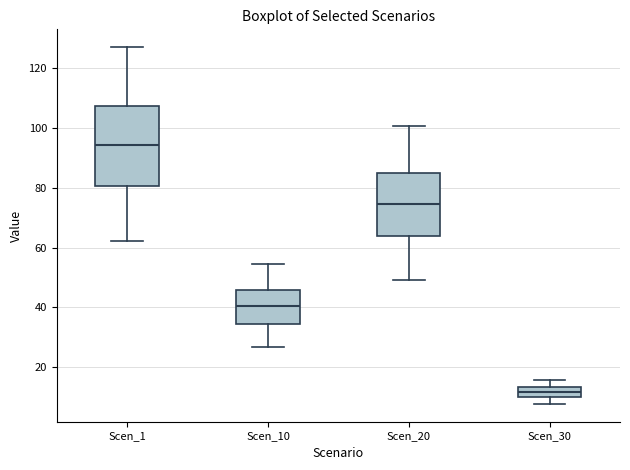

Reading left to right, transcribe this box plot: for each box, give where its median line is, the range the box spans, and where its two whiskers end, as read against the y-axis. The values are not printed on the chart, so give them approximately, as read against the axis.

Scen_1: median 94, box 80 to 108, whiskers 62 to 126
Scen_10: median 40, box 34 to 46, whiskers 26 to 54
Scen_20: median 74, box 64 to 86, whiskers 50 to 100
Scen_30: median 12, box 10 to 14, whiskers 8 to 16